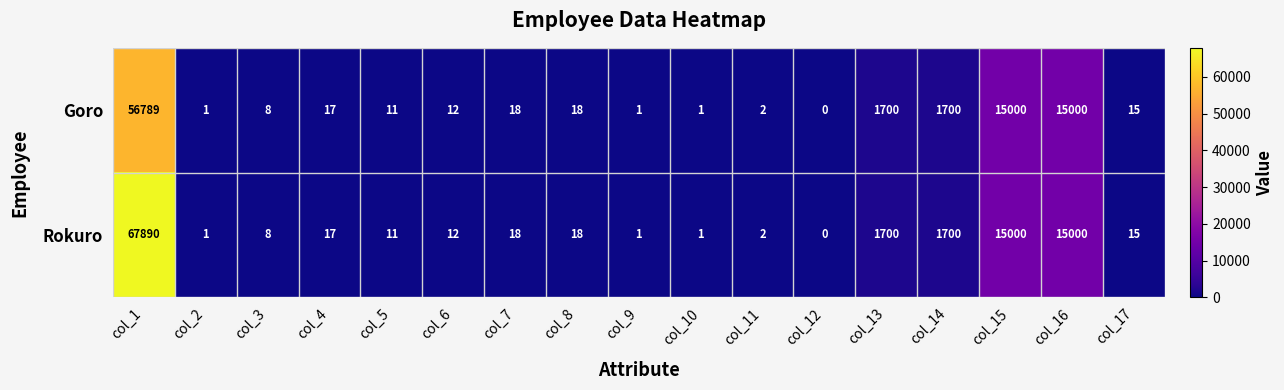

What is the approximate value of Goro at col_7?

18